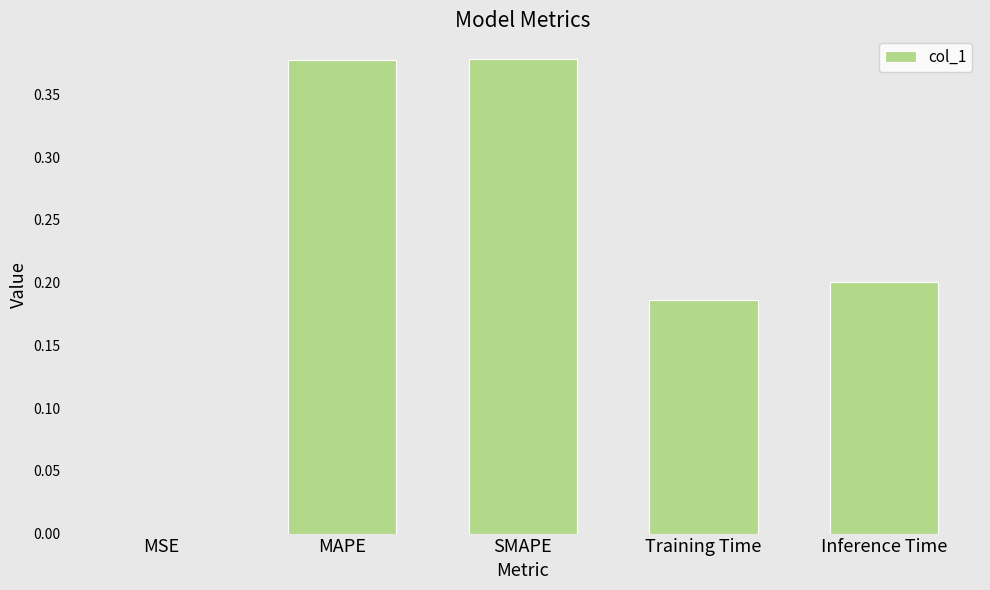

Which has a higher value, SMAPE or MSE?

SMAPE